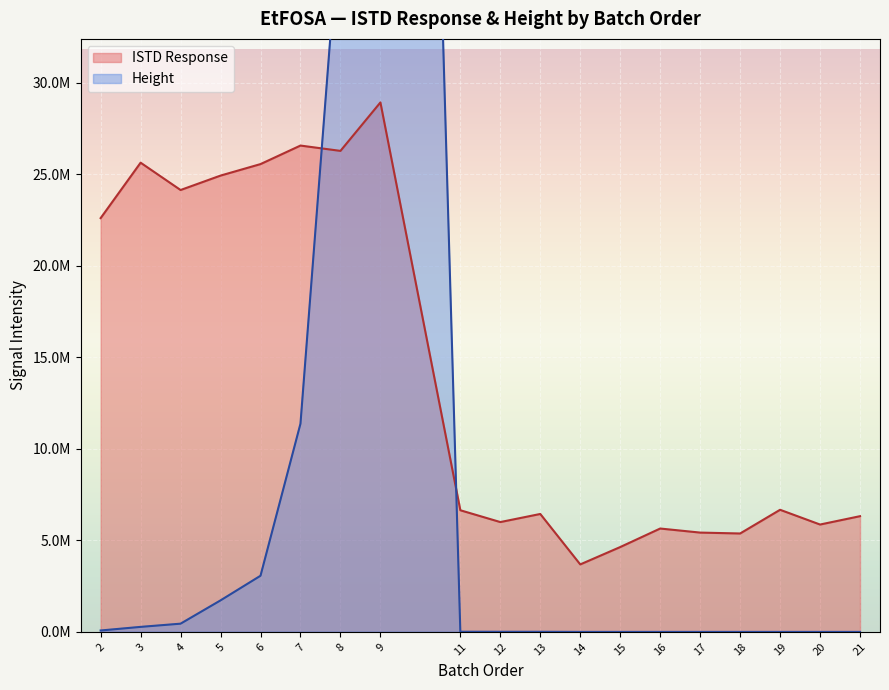

True or false: the data shows 9563812 at 11.

False